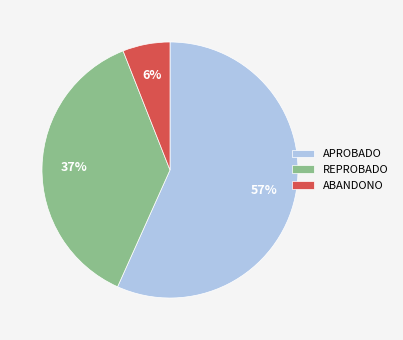

To the nearest percent, what is the combined percentage of ABANDONO and REPROBADO?

43%